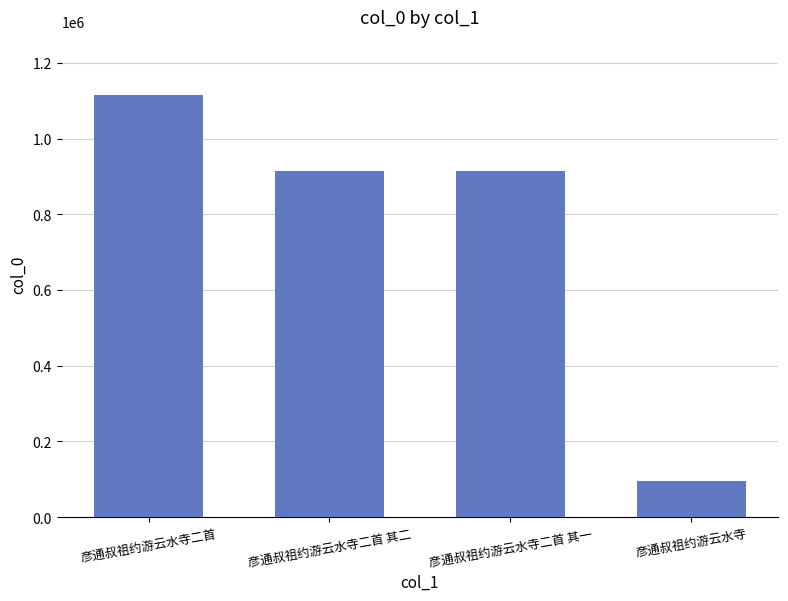

What is the maximum value shown in the chart?

1115340